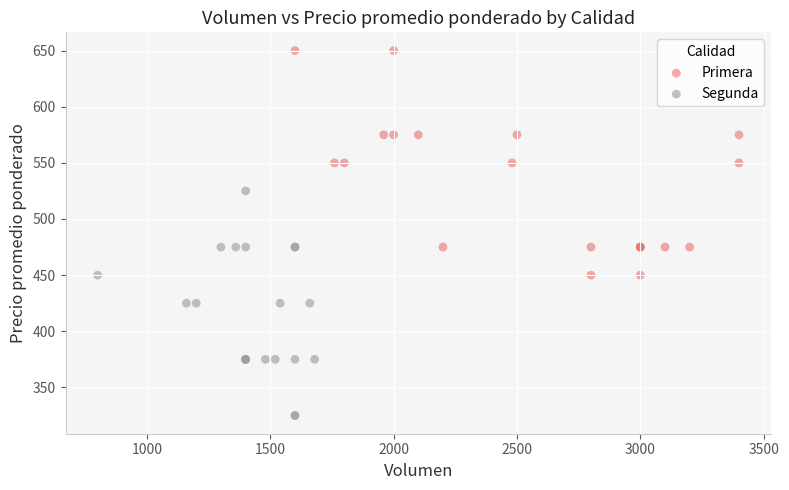

What are all the series names shown in the legend?

Primera, Segunda